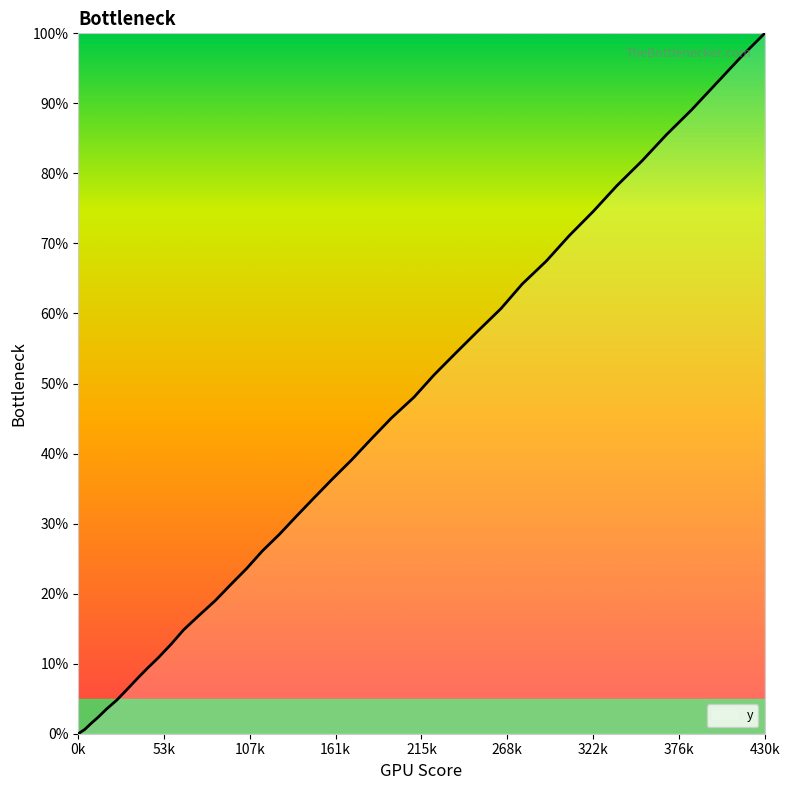

What is the greatest value displayed?

100.0